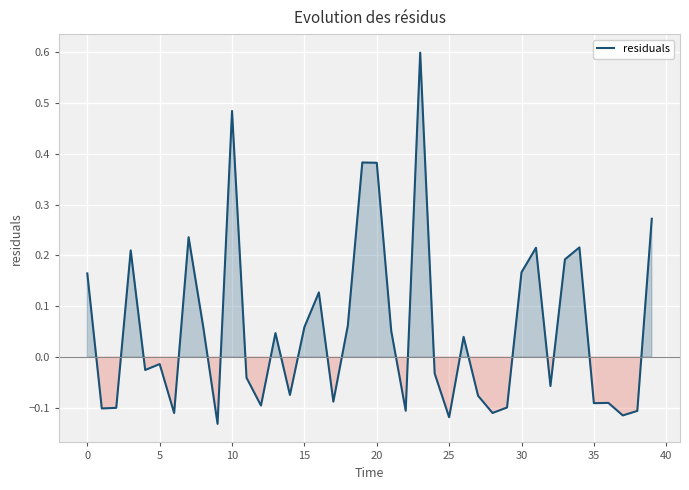

What is the difference between the maximum and minimum values?

0.7